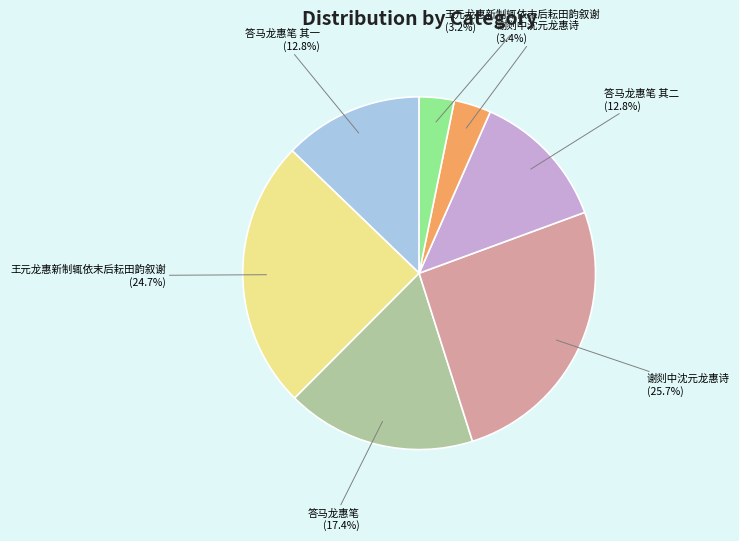

Count the number of slices in the pie.

7